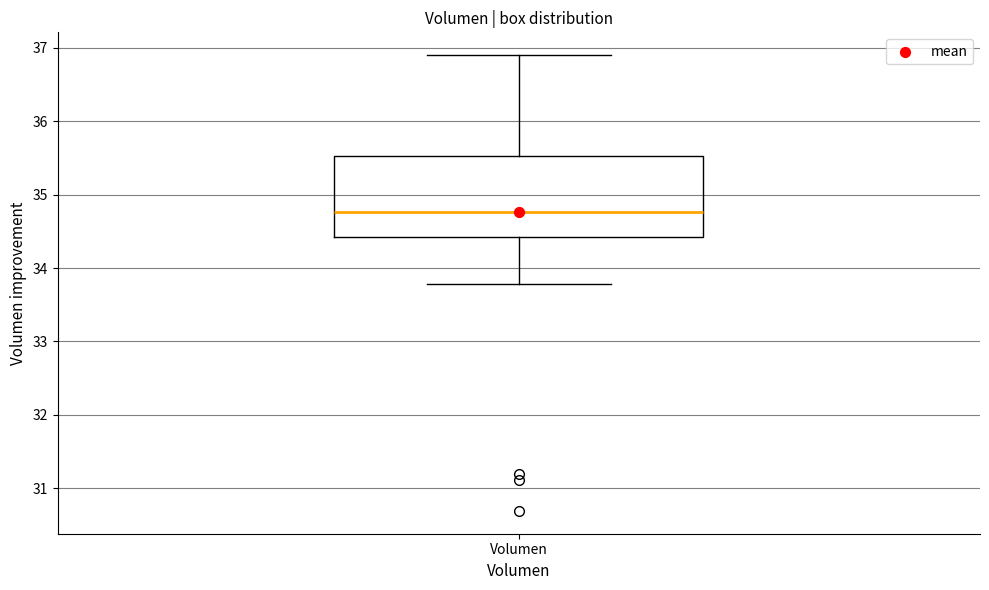

Where is the lower edge of the box for Volumen on the y-axis? The values are not printed on the chart, so give them approximately, as read against the axis.

34.4